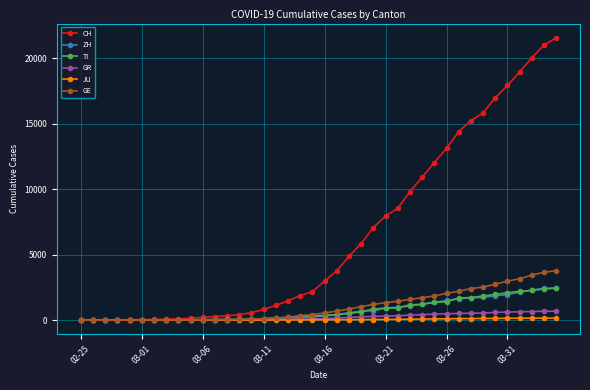

What is the maximum value shown in the chart?

21583